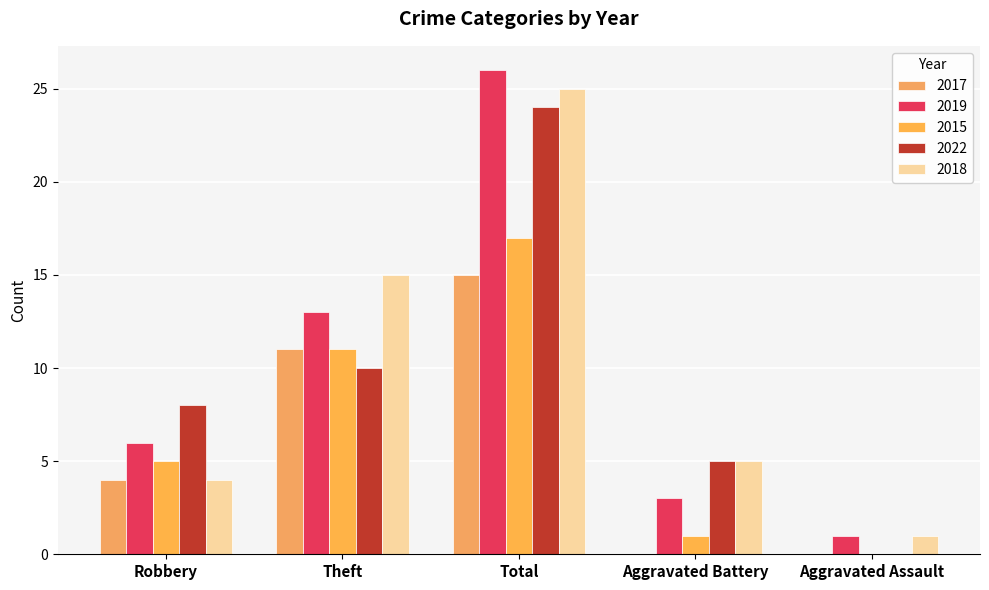

Where is 2017 nearest to the value 7?

Robbery